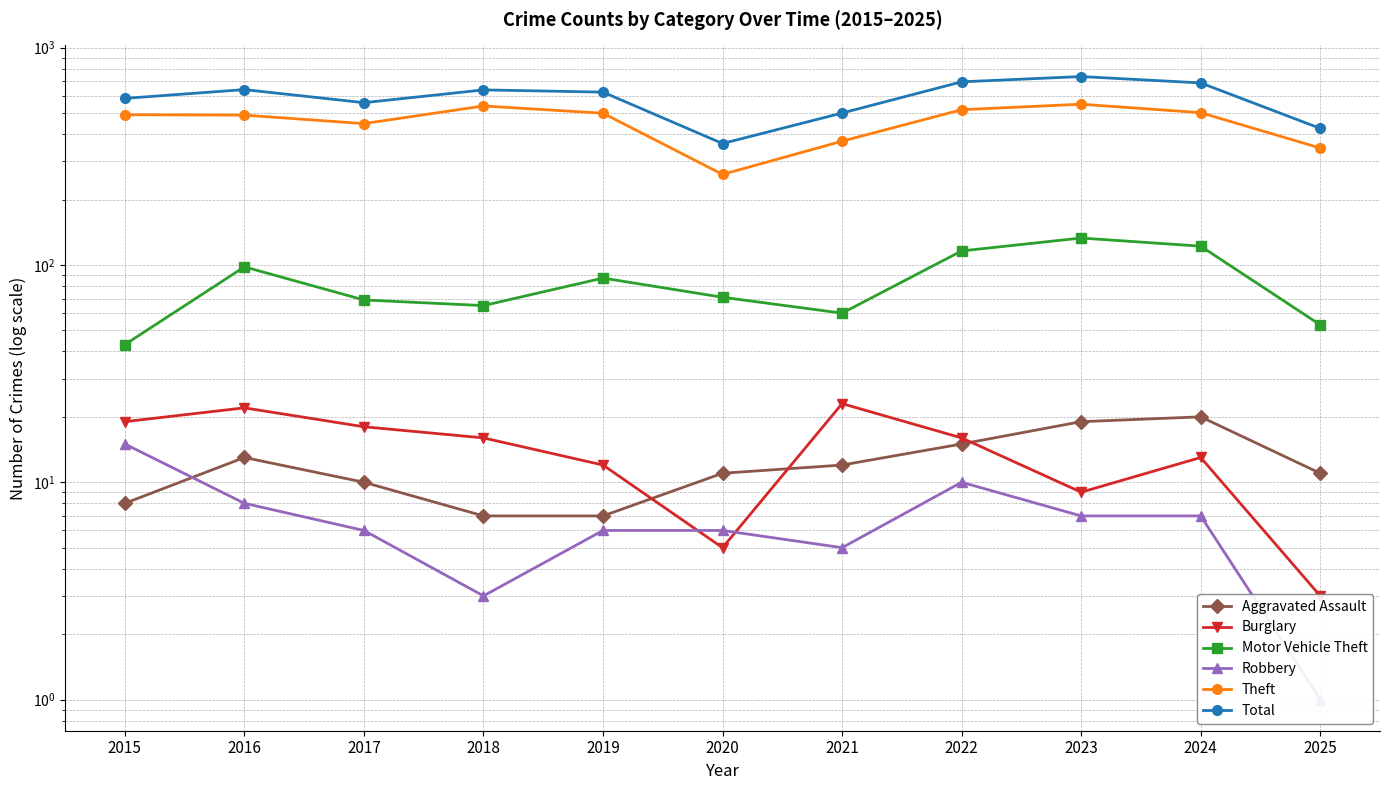

Is it true that Total equals 639 at 2018?

True